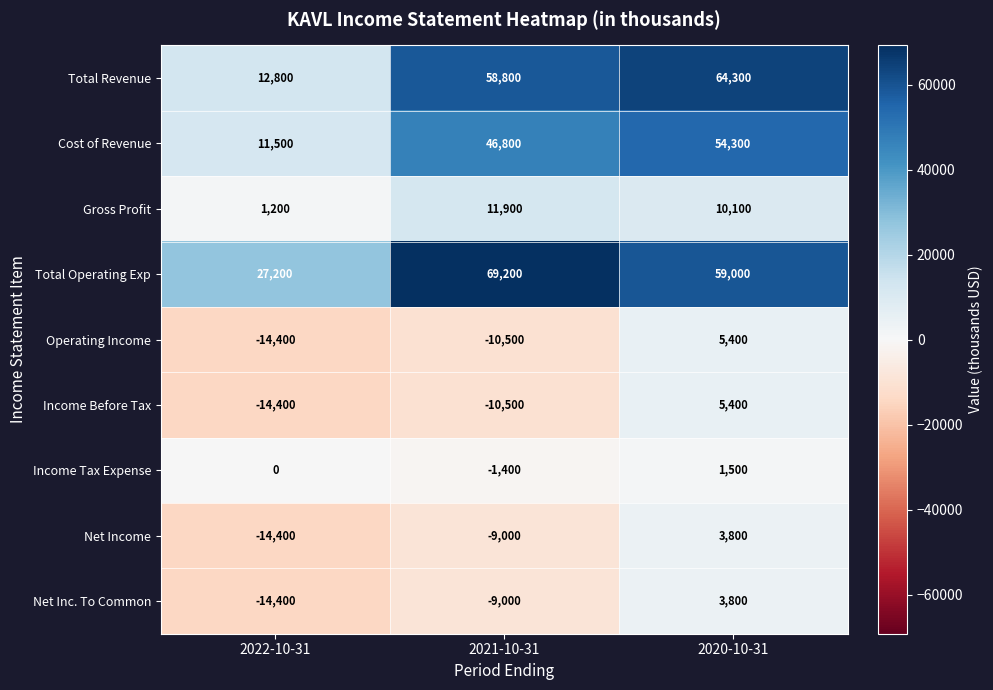

List the labels in order of Total Revenue value, smallest first.

2022-10-31, 2021-10-31, 2020-10-31